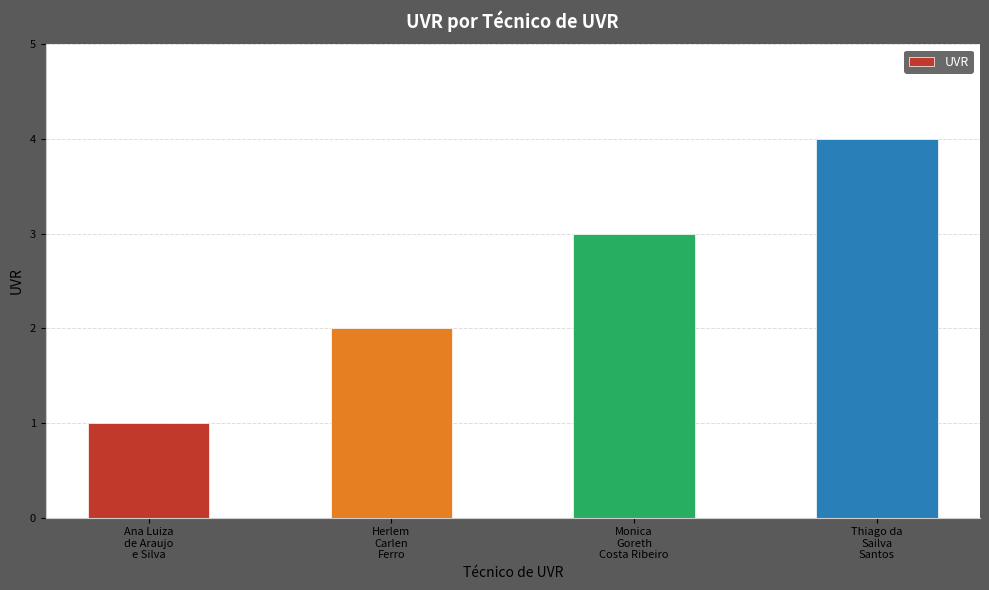

What is the smallest value displayed?

1